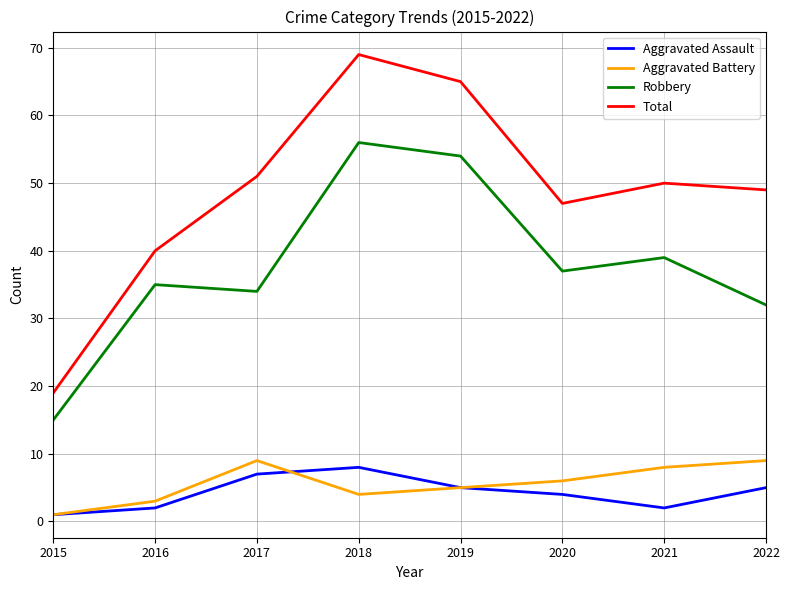

What is the difference between the highest and lowest values at 2022?

44